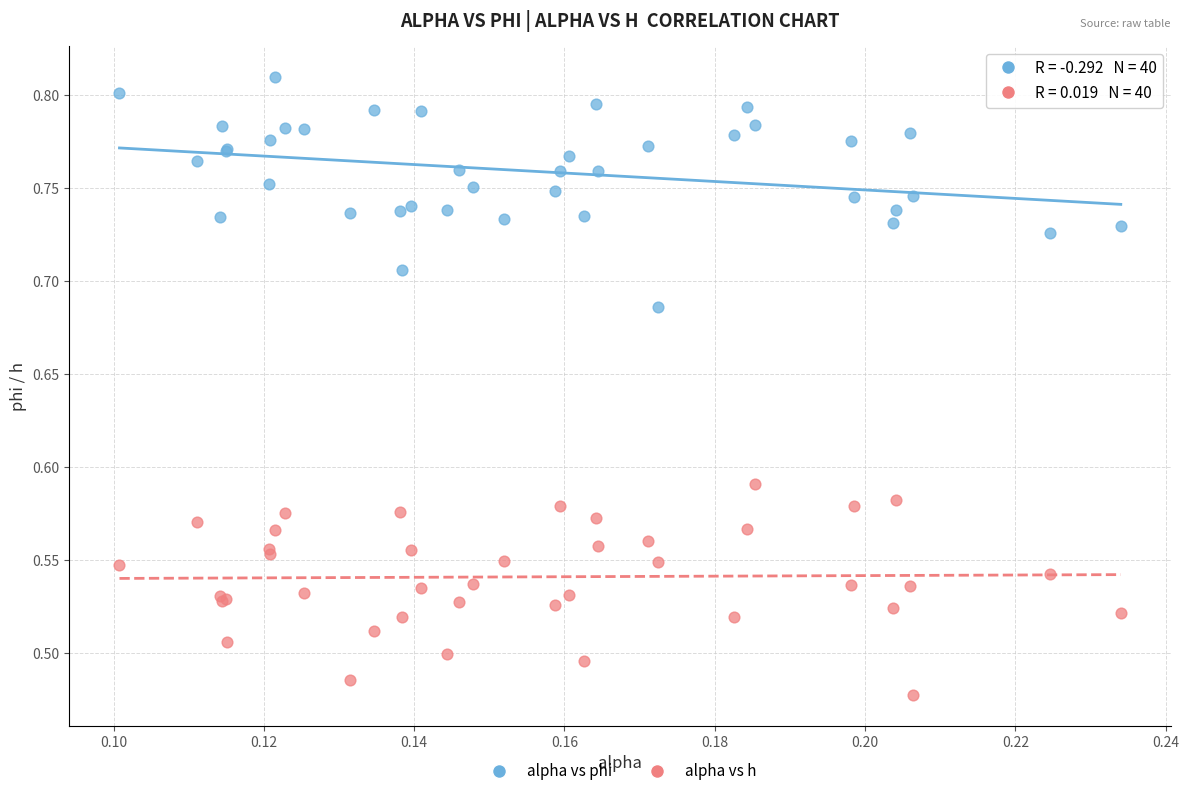

Which series contains the lowest Y value?

alpha vs h